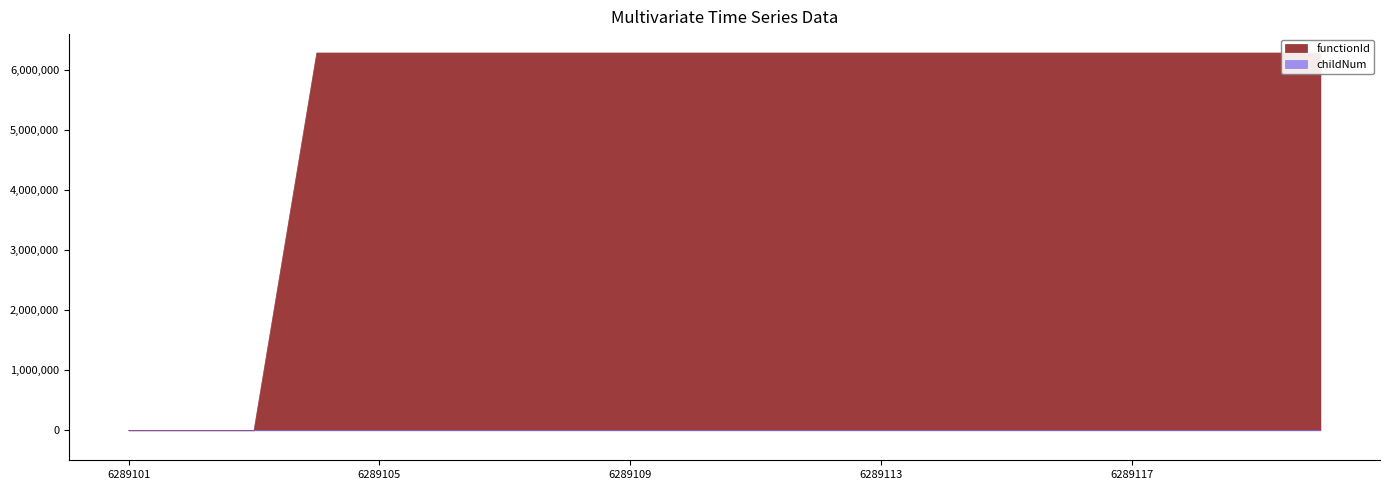

Reading right to left, extract all data points from this chart.

functionId: 6289102	6289102	6289102	6289102	6289102	6289102	6289102	6289102	6289102	6289102	6289102	6289102	6289102	6289102	6289102	6289102	6289102	0	0	0
childNum: 3	2	1	0	1	0	1	0	1	0	0	1	0	1	0	0	0	0	0	0